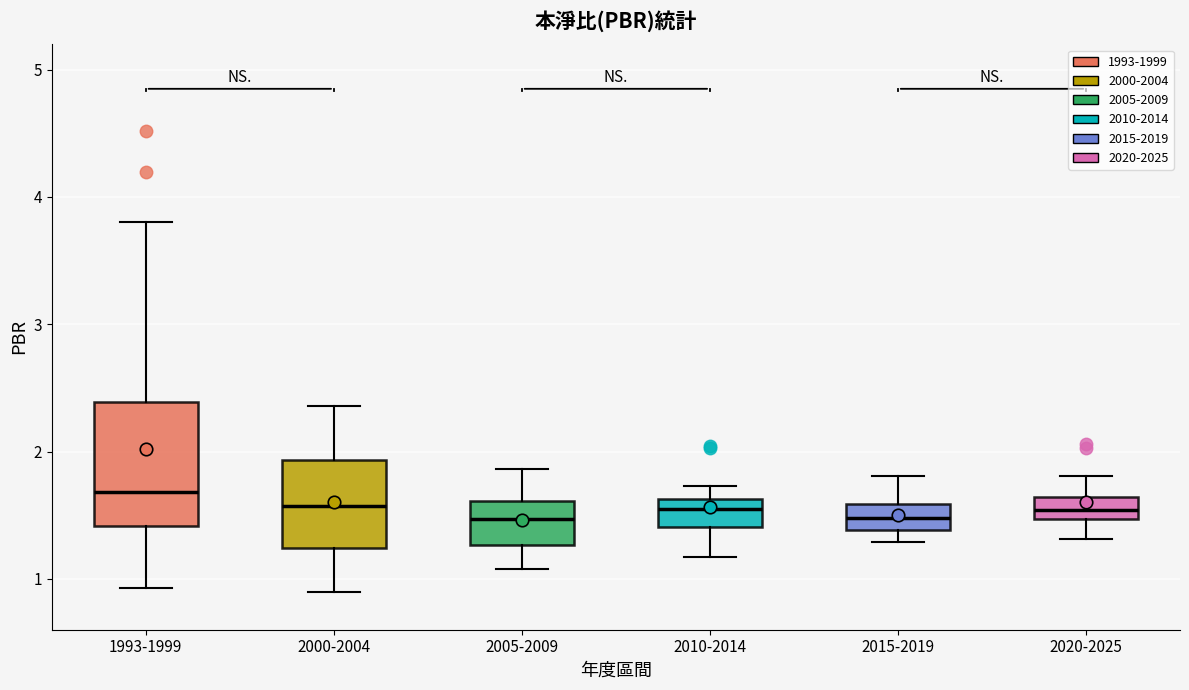

Reading left to right, read every box against the y-axis: the position of its median line, the range the box covers, and the ends of its whiskers. The values are not printed on the chart, so give them approximately, as read against the axis.

1993-1999: median 1.7, box 1.4 to 2.4, whiskers 0.9 to 3.8
2000-2004: median 1.6, box 1.2 to 1.9, whiskers 0.9 to 2.4
2005-2009: median 1.5, box 1.3 to 1.6, whiskers 1.1 to 1.9
2010-2014: median 1.6 (inside the box), box 1.4 to 1.6, whiskers 1.2 to 1.7
2015-2019: median 1.5, box 1.4 to 1.6, whiskers 1.3 to 1.8
2020-2025: median 1.5 (inside the box), box 1.5 to 1.6, whiskers 1.3 to 1.8